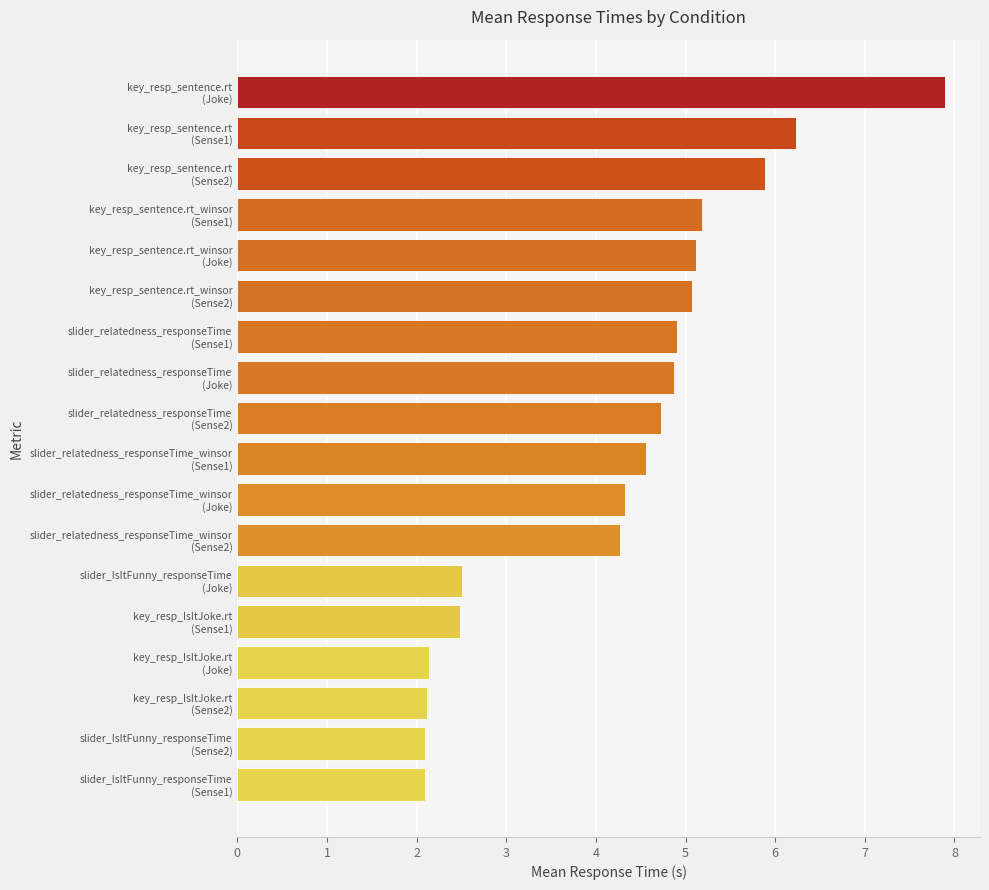

How many data points does each series have?

18